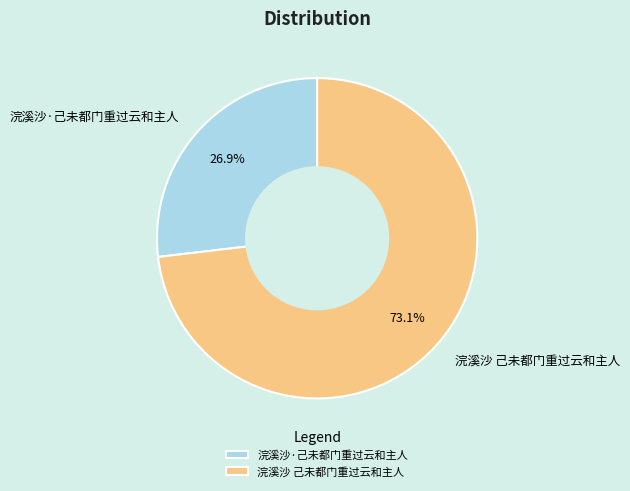

Combined, do 浣溪沙 己未都门重过云和主人 and 浣溪沙·己未都门重过云和主人 account for over 50%?

Yes